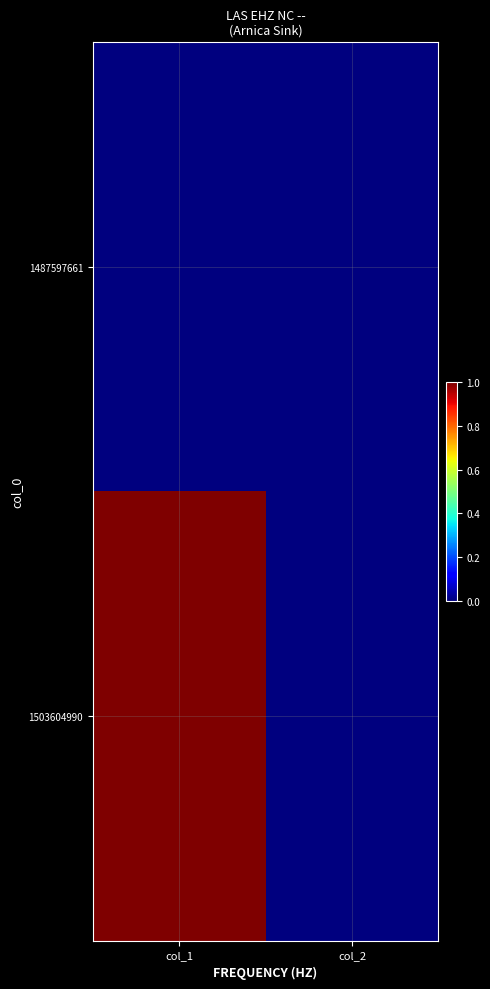

Which label corresponds to the largest value in the chart?

col_1